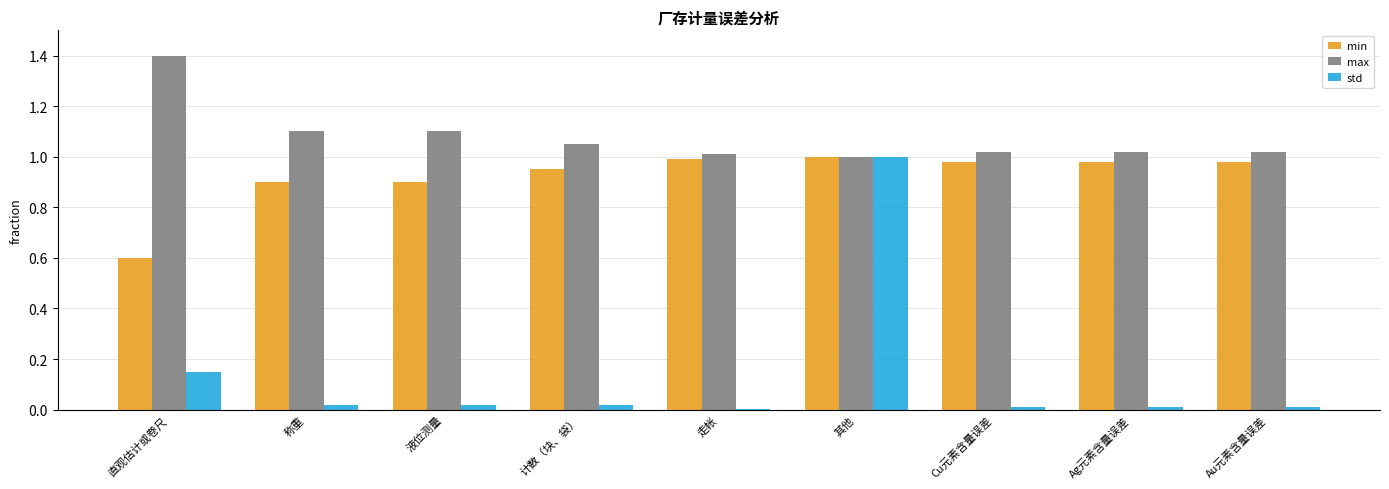

What is the sum of all max values?

9.7